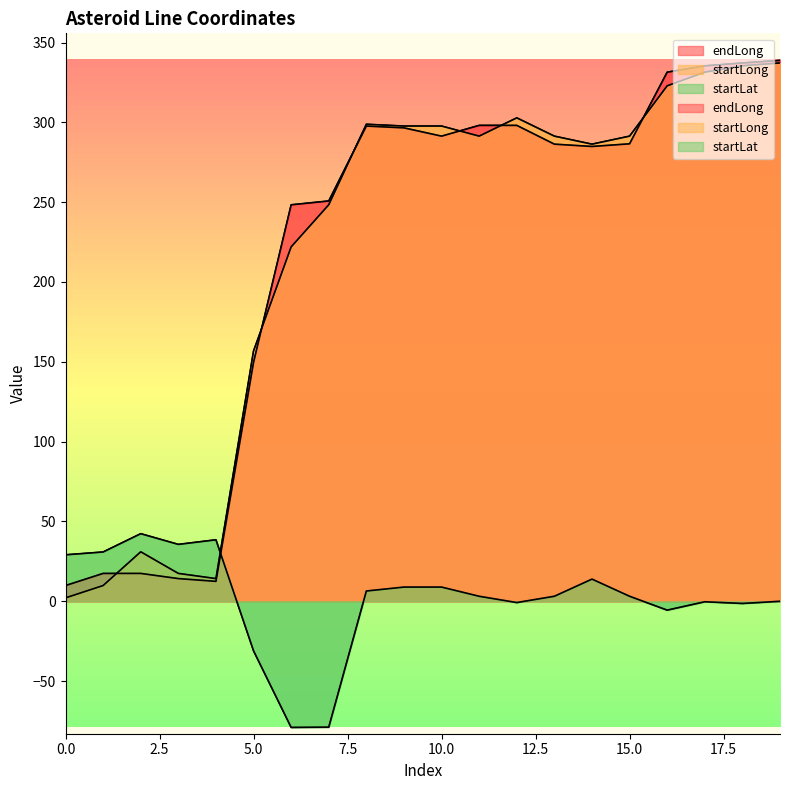

True or false: startLong has more than 2 interior local peaks.

True